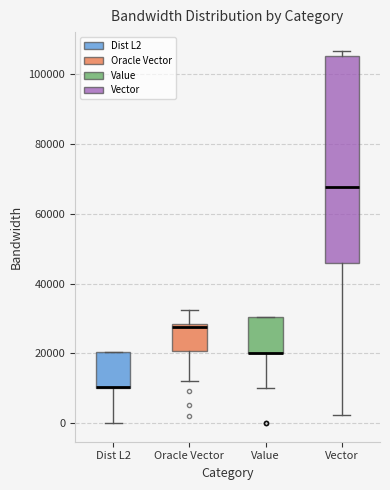

Where is the upper edge of the box for Oracle Vector on the y-axis? The values are not printed on the chart, so give them approximately, as read against the axis.

28000